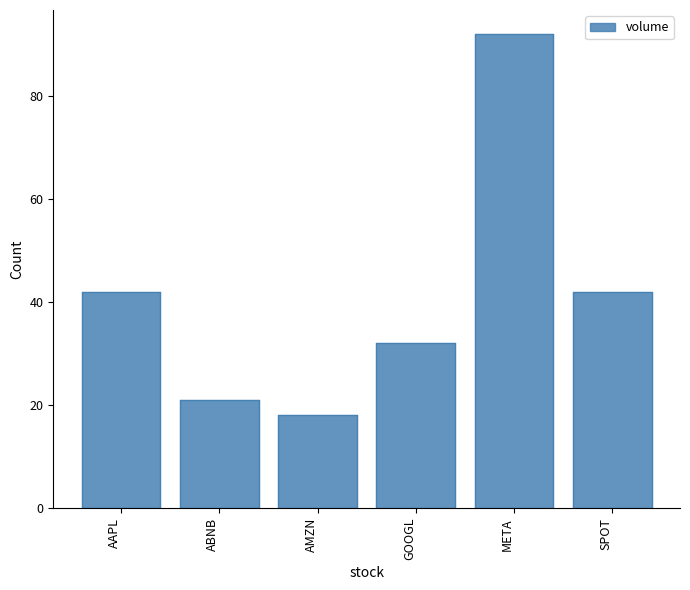

What is the difference between the maximum and minimum values?

74